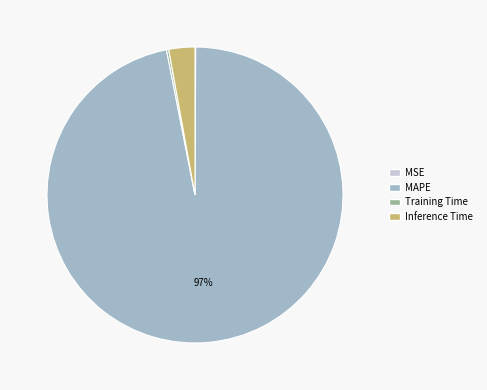

True or false: Inference Time accounts for 17% of the total.

False